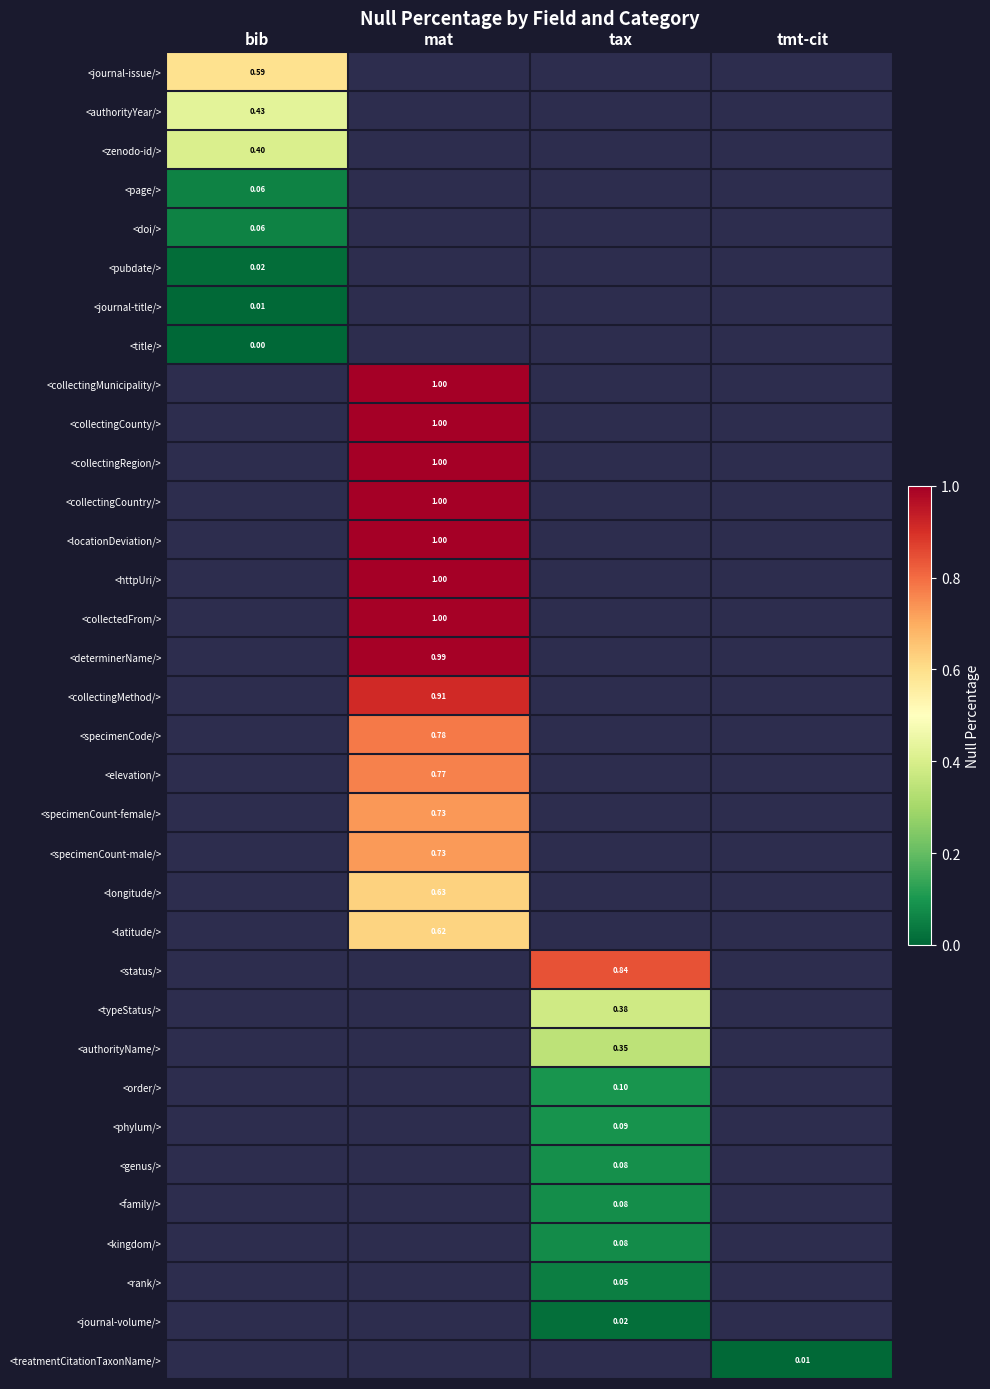

At how many categories does at least one series exceed 0?

4